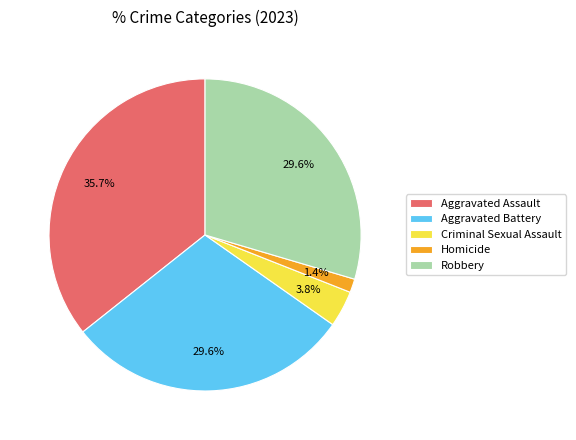

Which has a higher value, Aggravated Assault or Criminal Sexual Assault?

Aggravated Assault